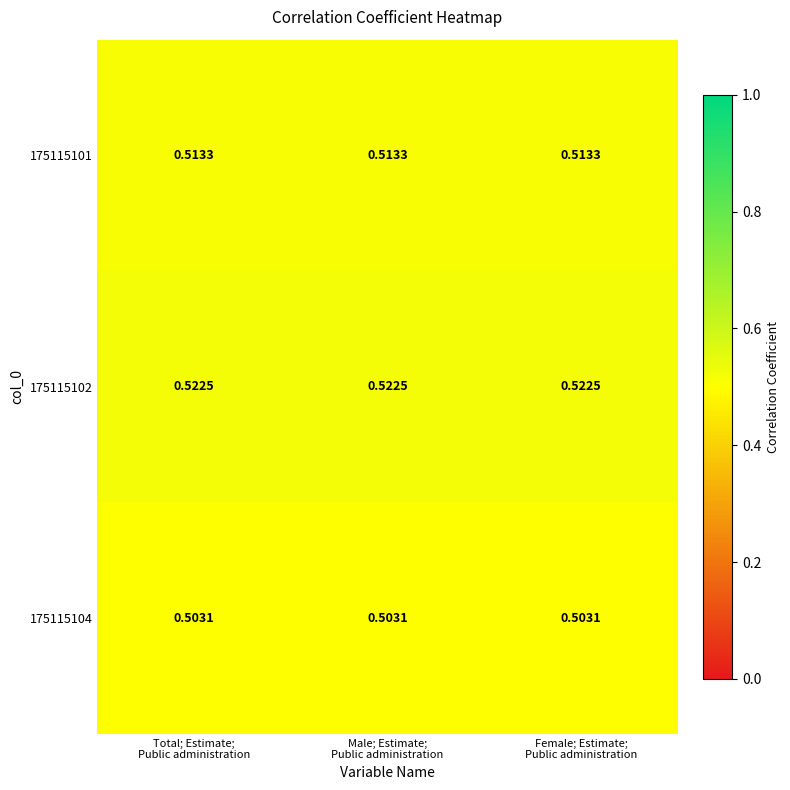

Rank the series by their average value, from highest to lowest.

175115102, 175115101, 175115104